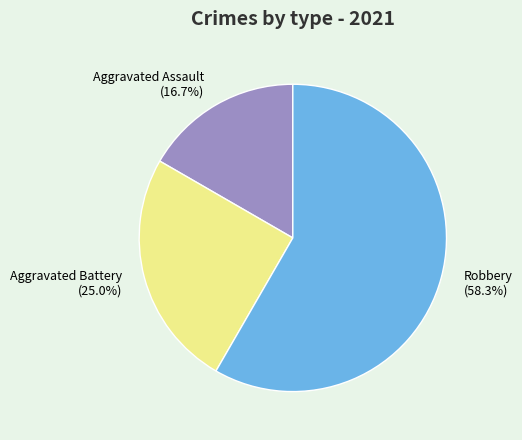

Is Aggravated Battery the majority of the pie?

No